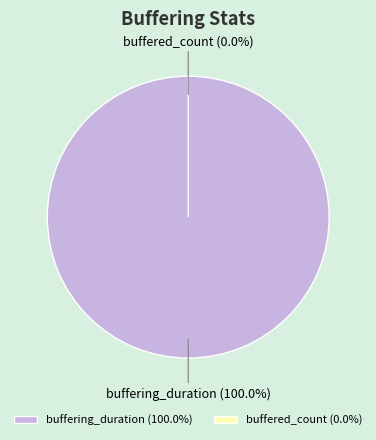

Count the number of slices in the pie.

2